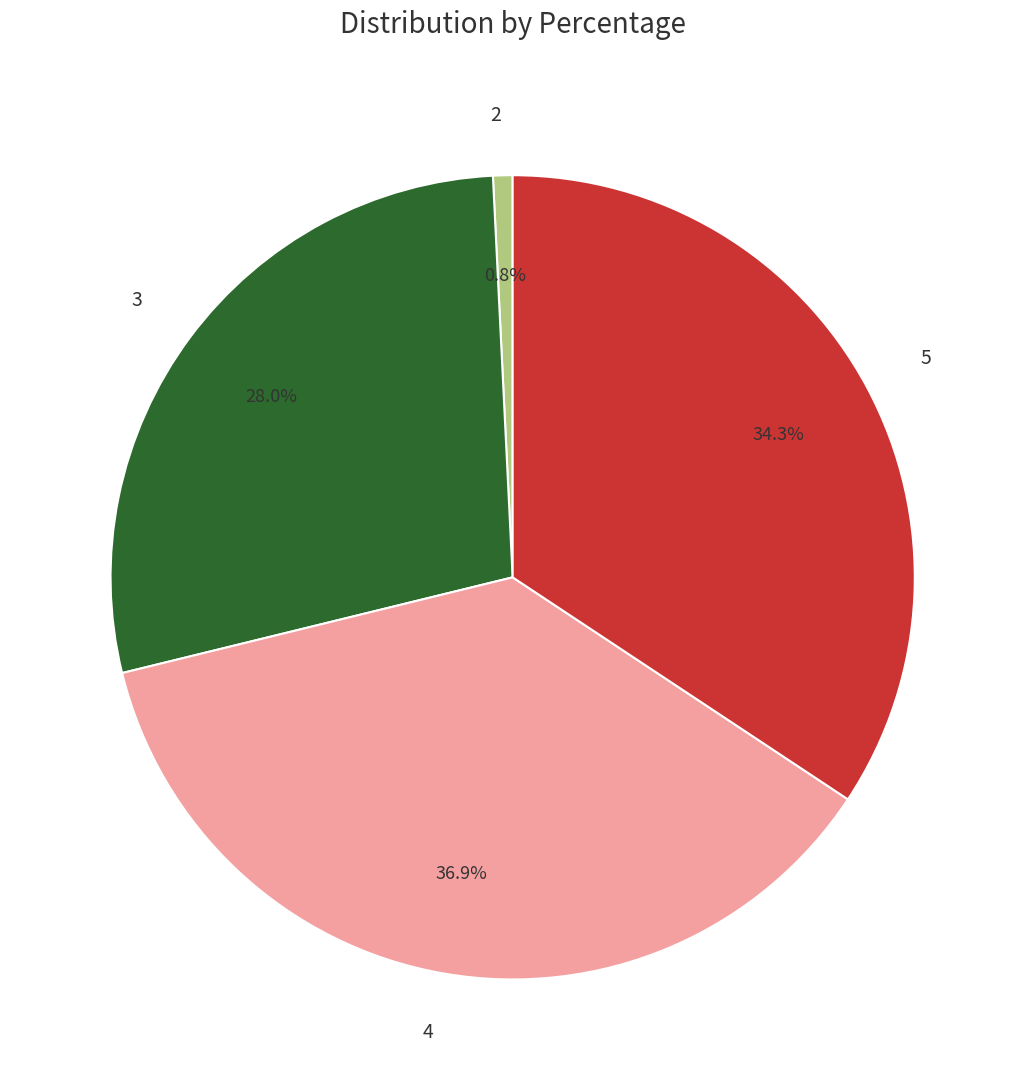

Between 4 and 3, which is larger?

4